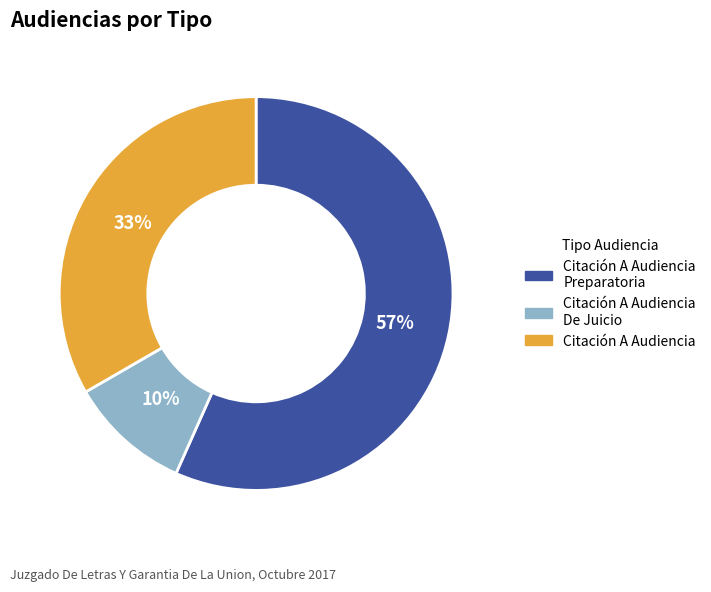

Which slice represents more than half of the pie?

Citación A Audiencia Preparatoria